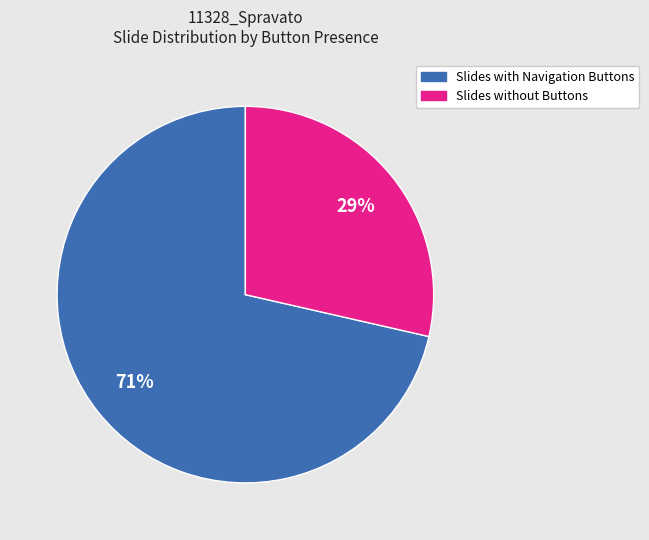

How many slices are in this pie chart?

2